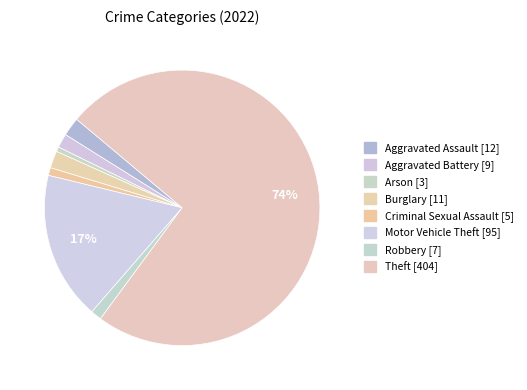

Is it true that Aggravated Assault is 1% of the pie?

False